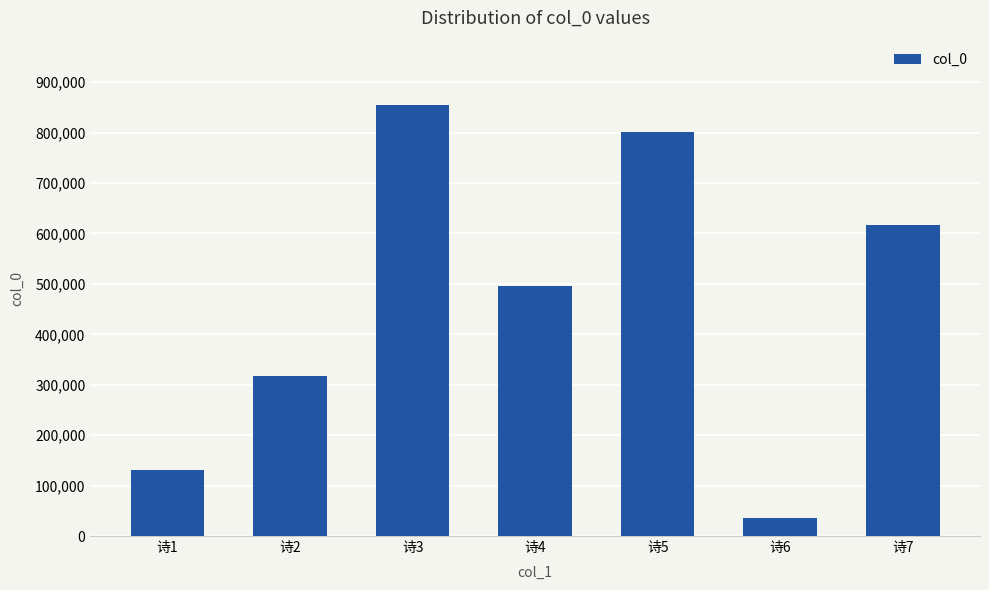

Are the bars horizontal?

No